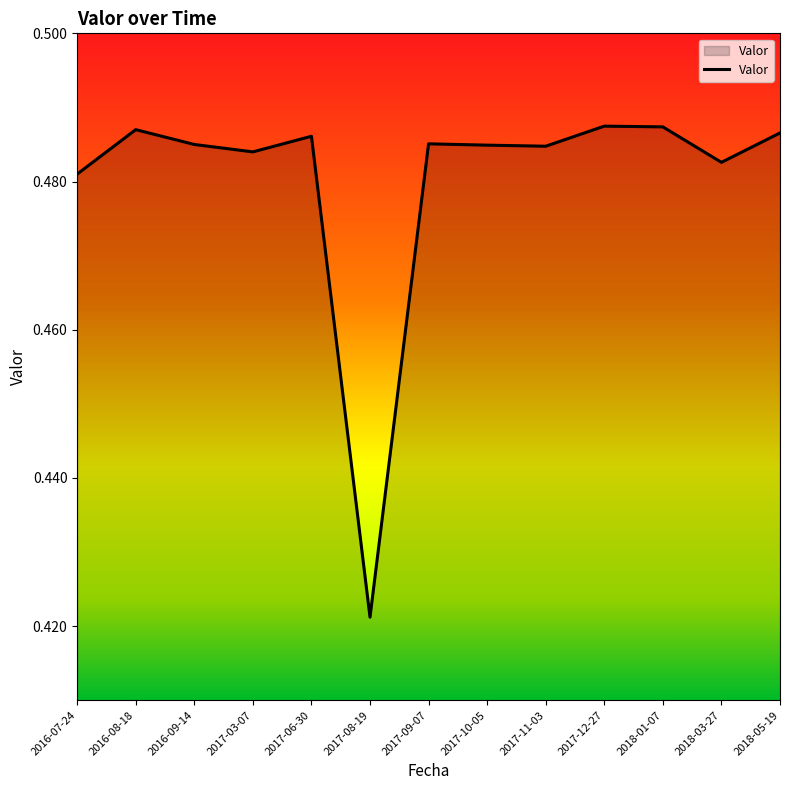

Count the values in the range 0 to 1.

13